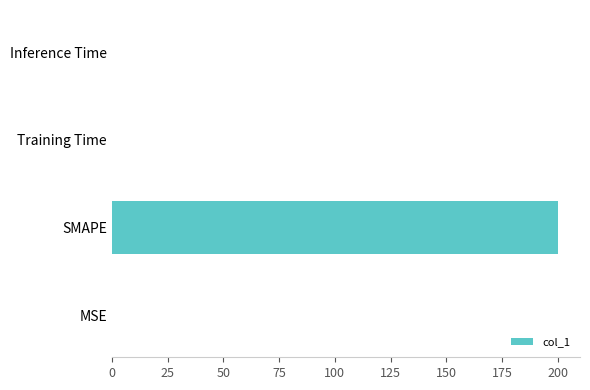

What is the approximate value at SMAPE?

200.0